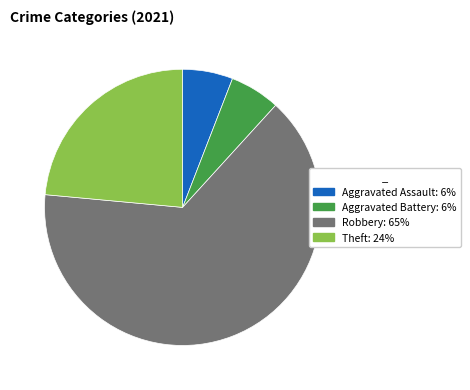

How many segments does this pie chart have?

4